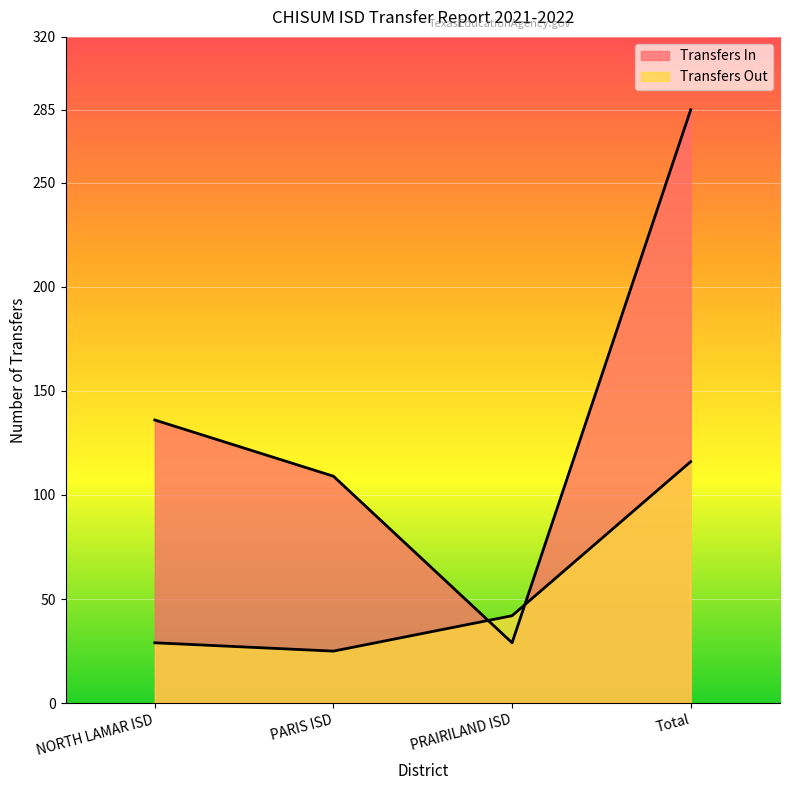

List the series in order of their peak value, lowest first.

Transfers Out, Transfers In